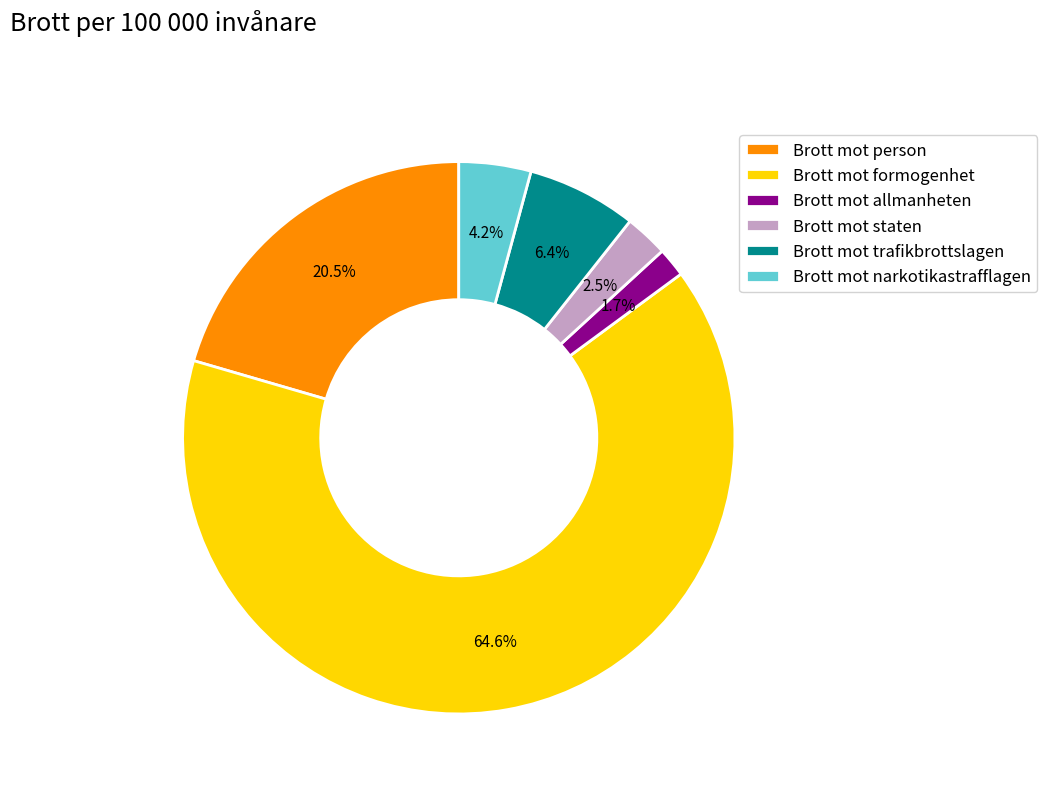

How many slices are in this pie chart?

6